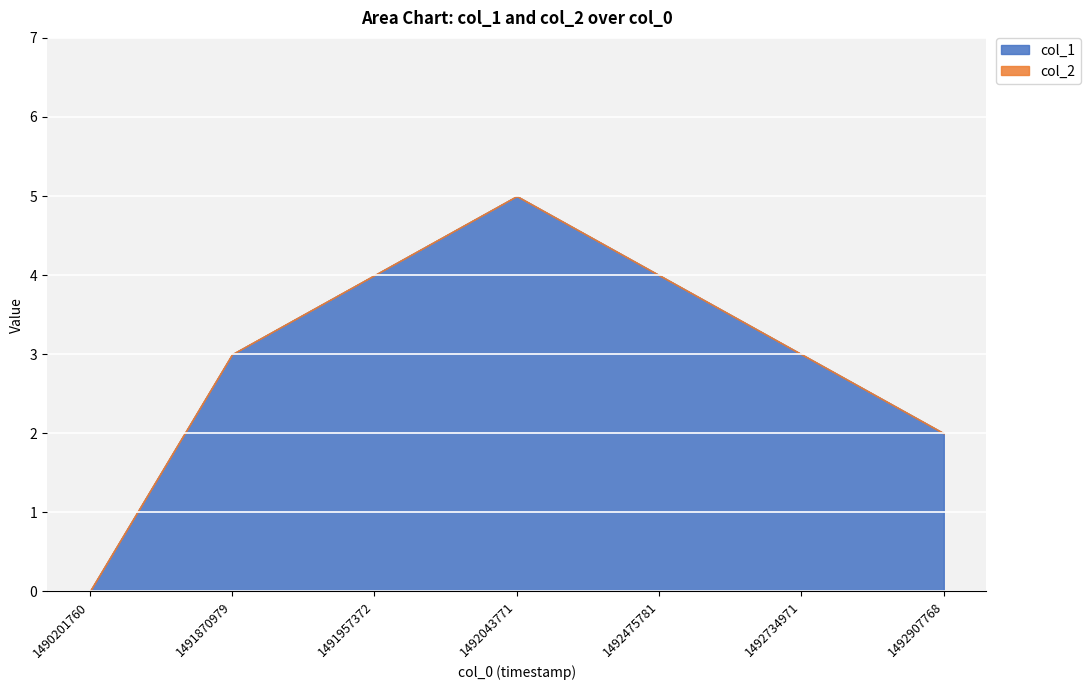

How many lines are shown in the chart?

2